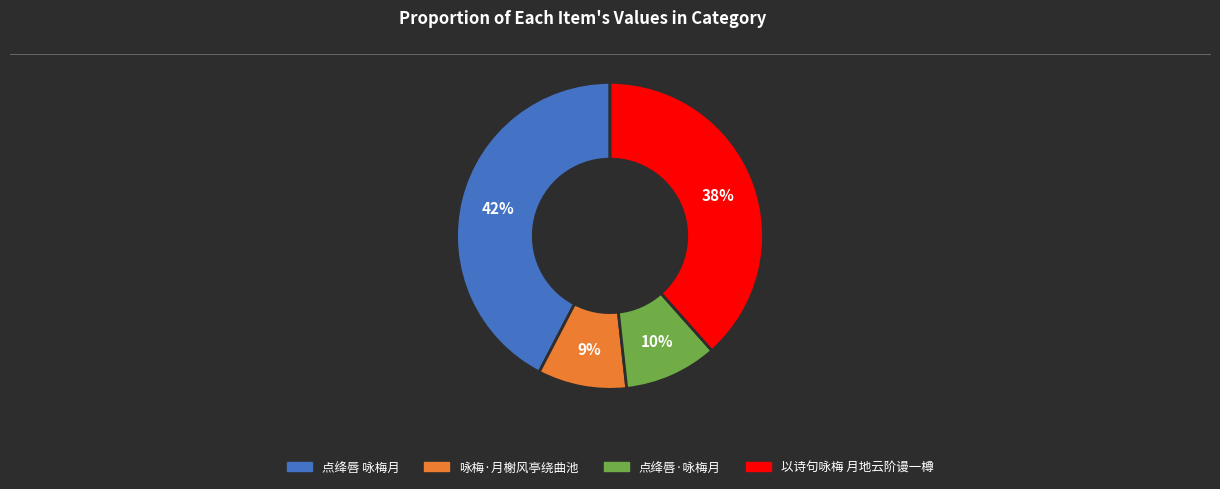

Count the number of slices in the pie.

4